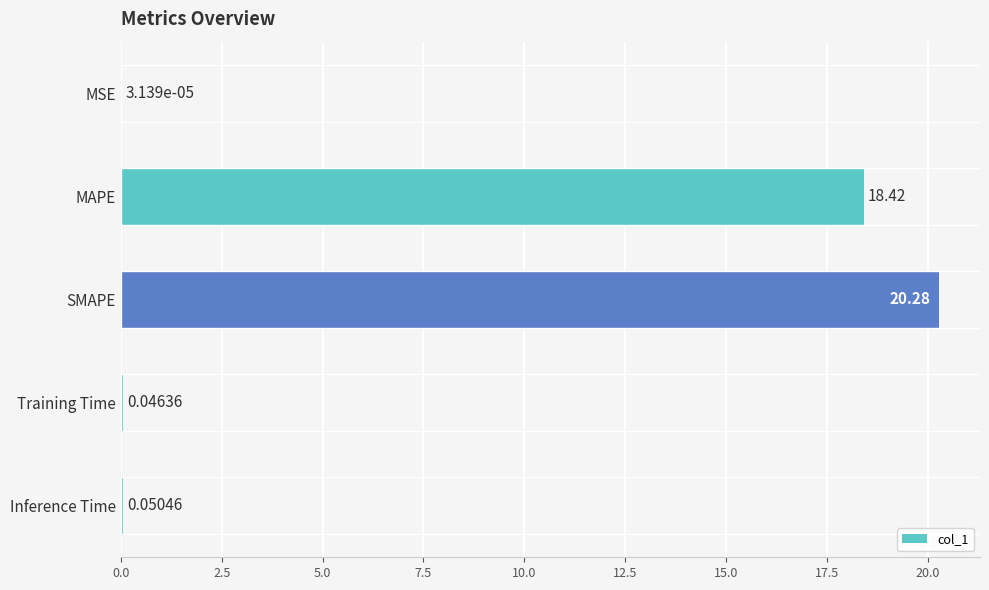

What is the sum of all values?

38.8